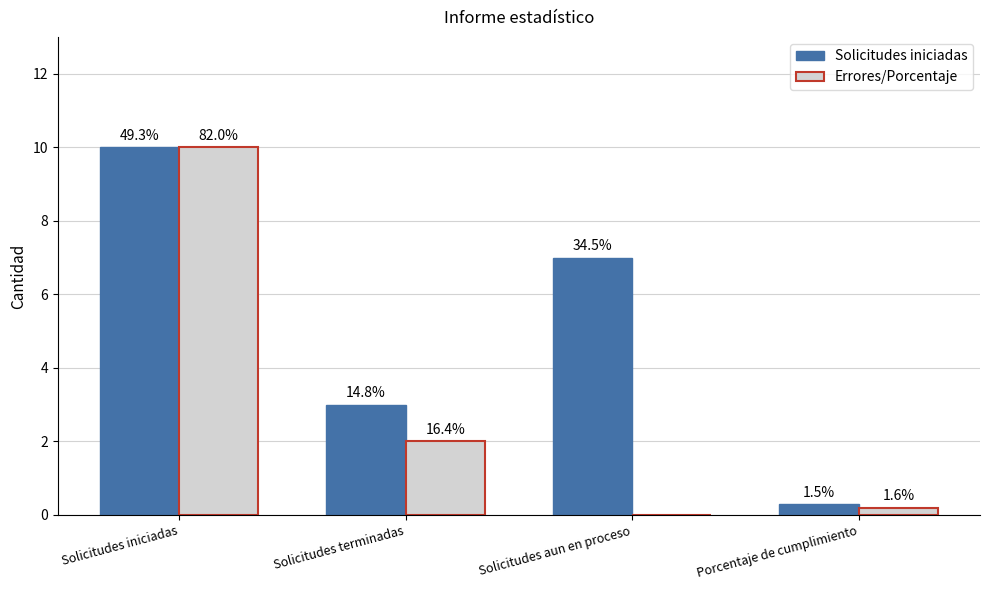

What position from the right is Solicitudes terminadas?

3